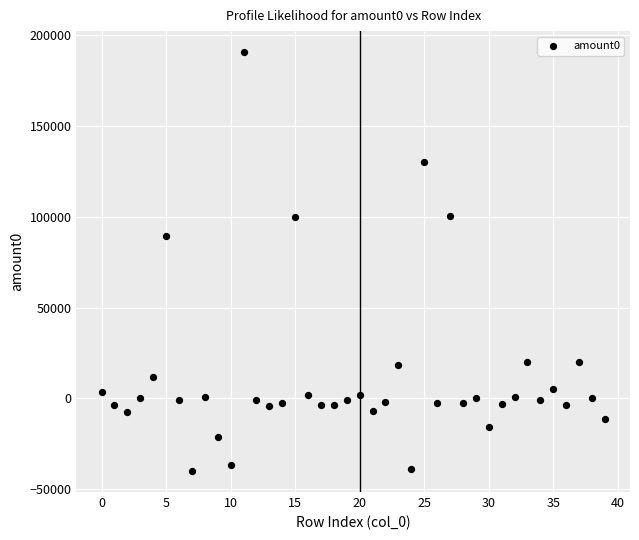

What is the range of Y values (max minus min)?

230600.3